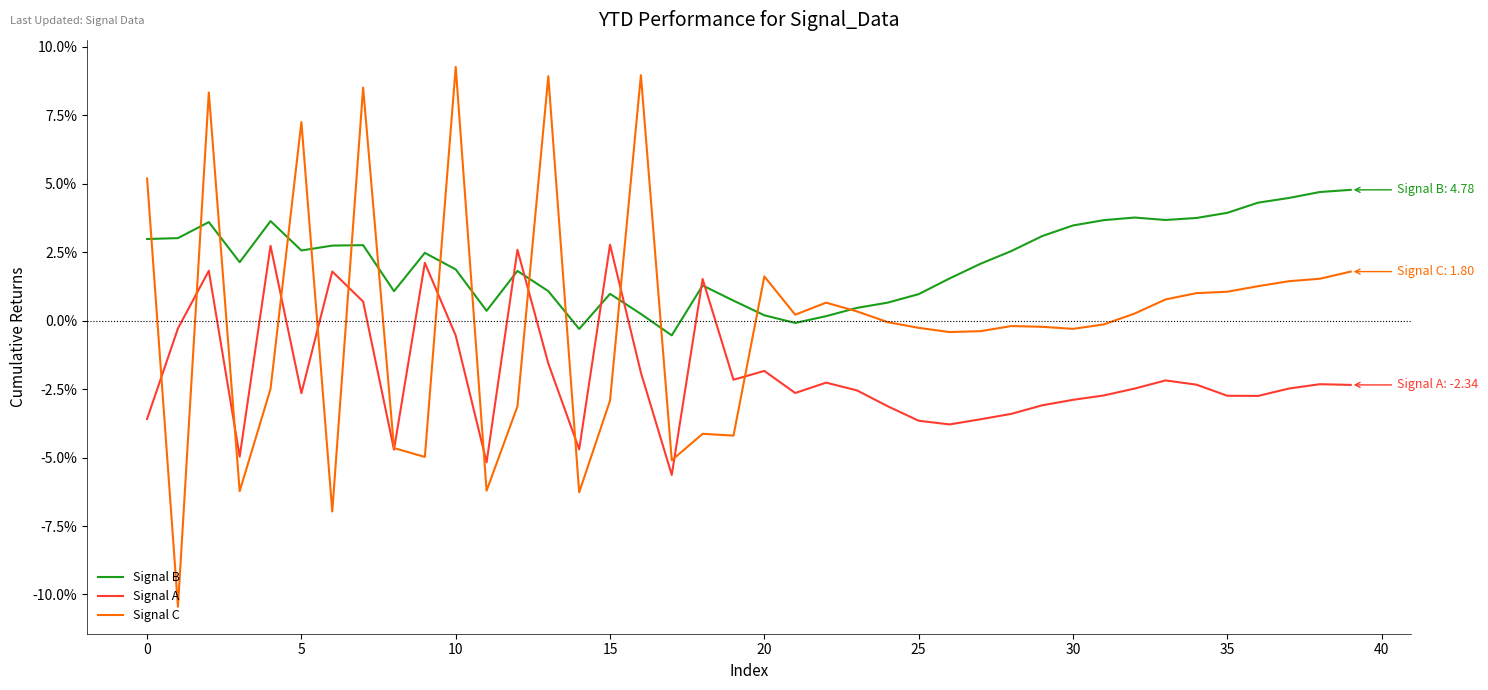

Count the number of data series in this chart.

3